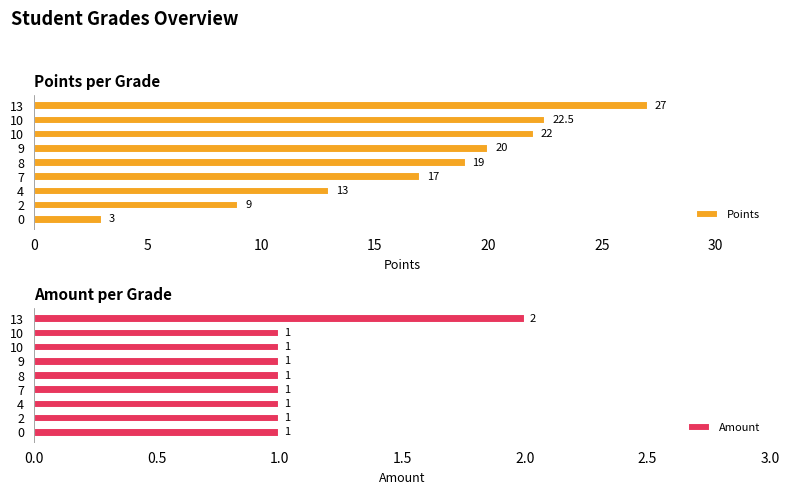

Reading left to right, what are all the values shown in this chart?

Points: 3.0	9.0	13.0	17.0	19.0	20.0	22.0	22.5	27.0
Amount: 1.0	1.0	1.0	1.0	1.0	1.0	1.0	1.0	2.0